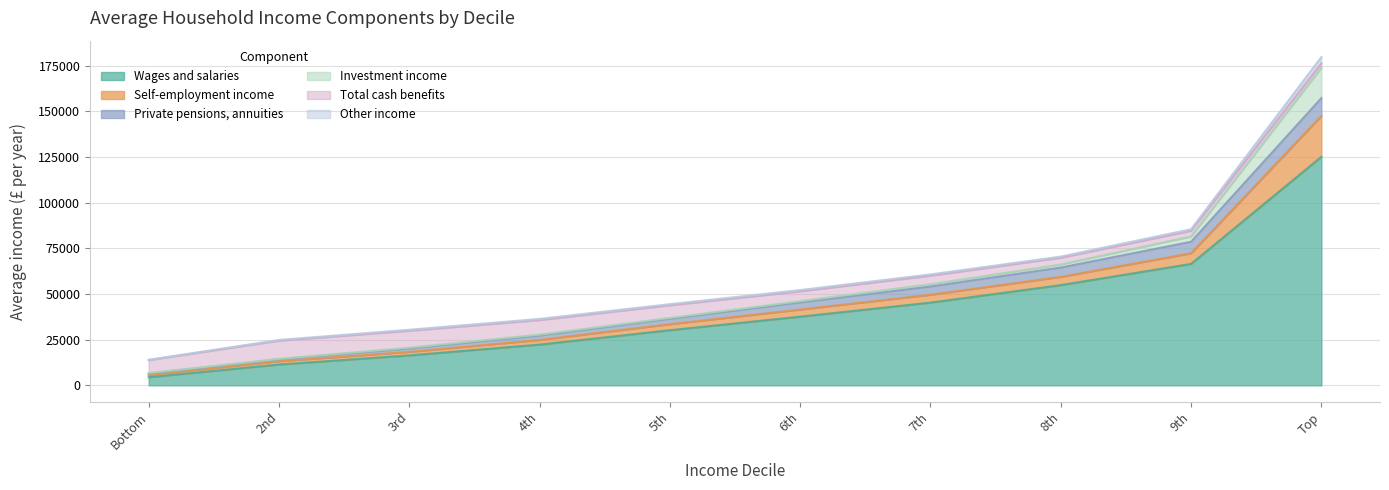

Which has a higher value, 9th or Top?

Top